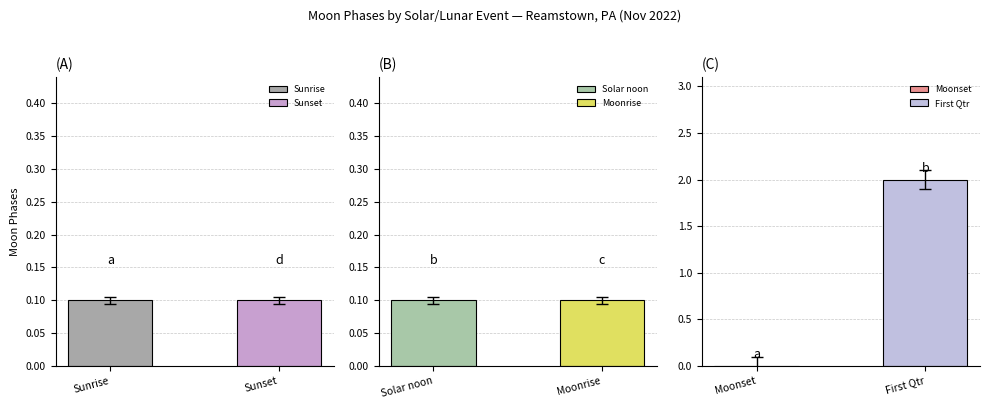

What is the difference between the maximum and minimum values?

2